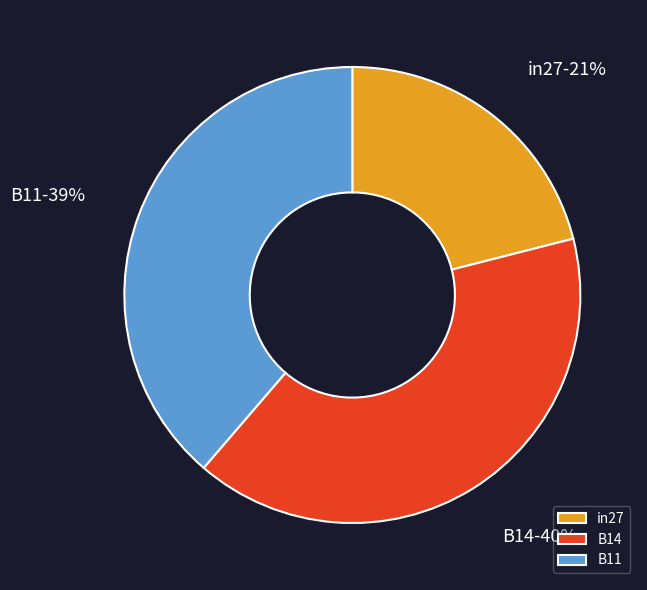

Rank the categories by value from highest to lowest.

B14, B11, in27